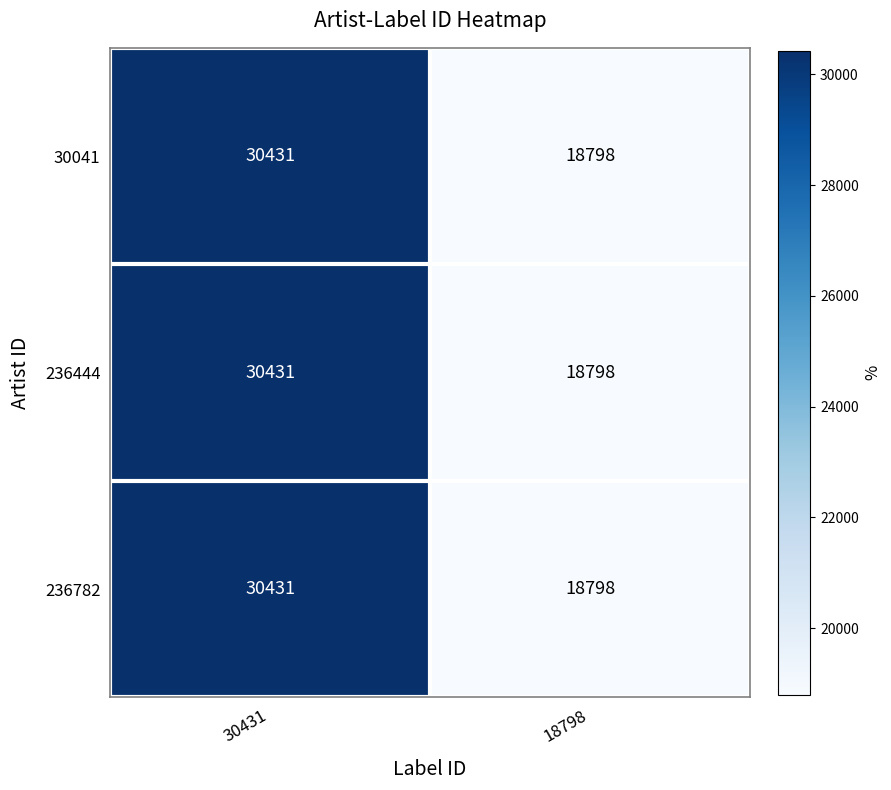

Is it true that 236444 equals 7492 at 18798?

False